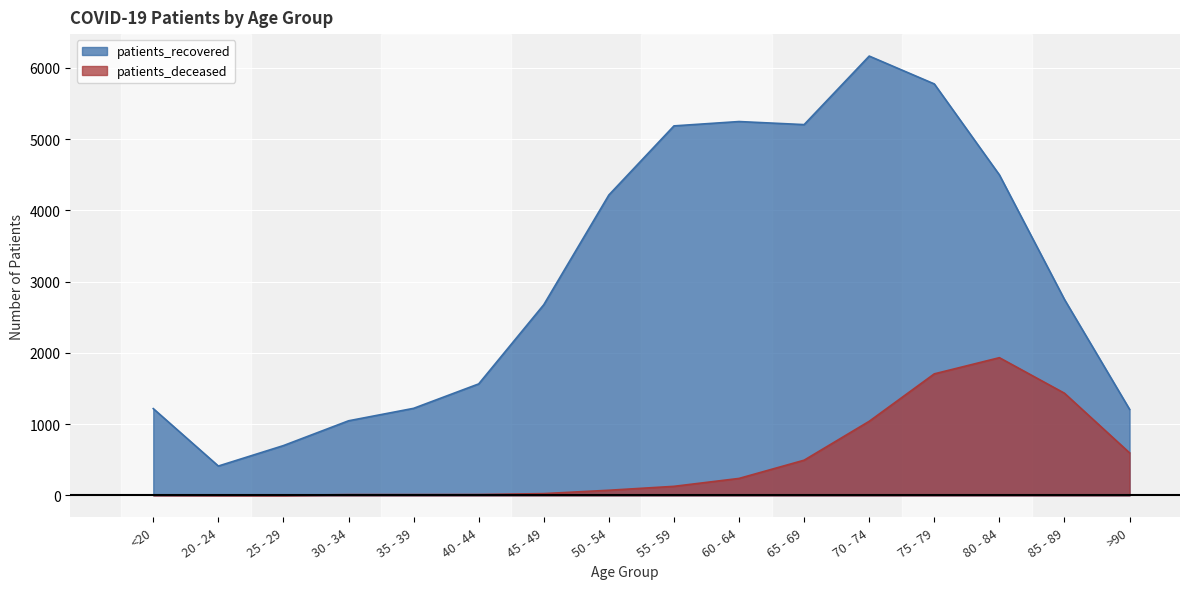

Reading left to right, extract all data points from this chart.

patients_recovered: 1218	412	699	1047	1222	1565	2677	4217	5187	5248	5205	6167	5776	4499	2750	1208
patients_deceased: 6	3	2	11	11	12	25	72	127	238	494	1040	1706	1933	1434	597